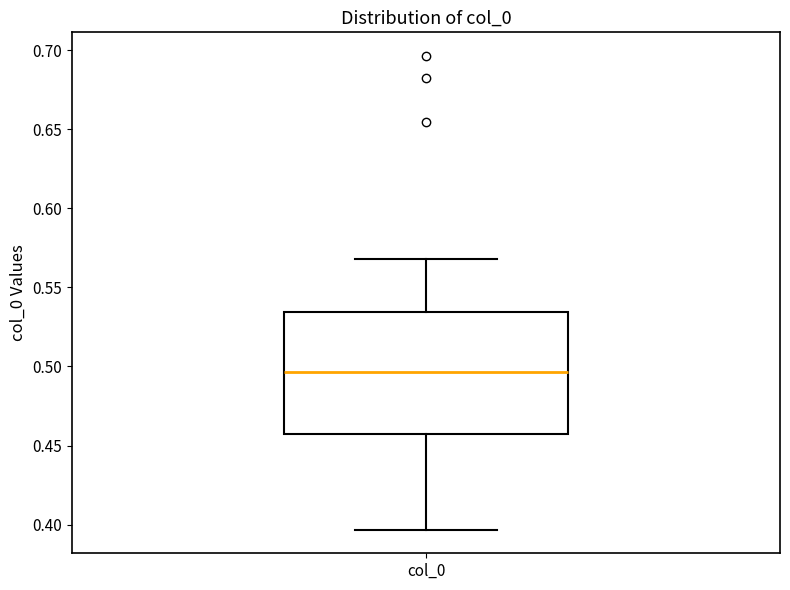

Read this box plot against the y-axis: the position of the median line, the range covered by the box, and the ends of both whiskers. The values are not printed on the chart, so give them approximately, as read against the axis.

median 0.495, box 0.455 to 0.535, whiskers 0.395 to 0.570